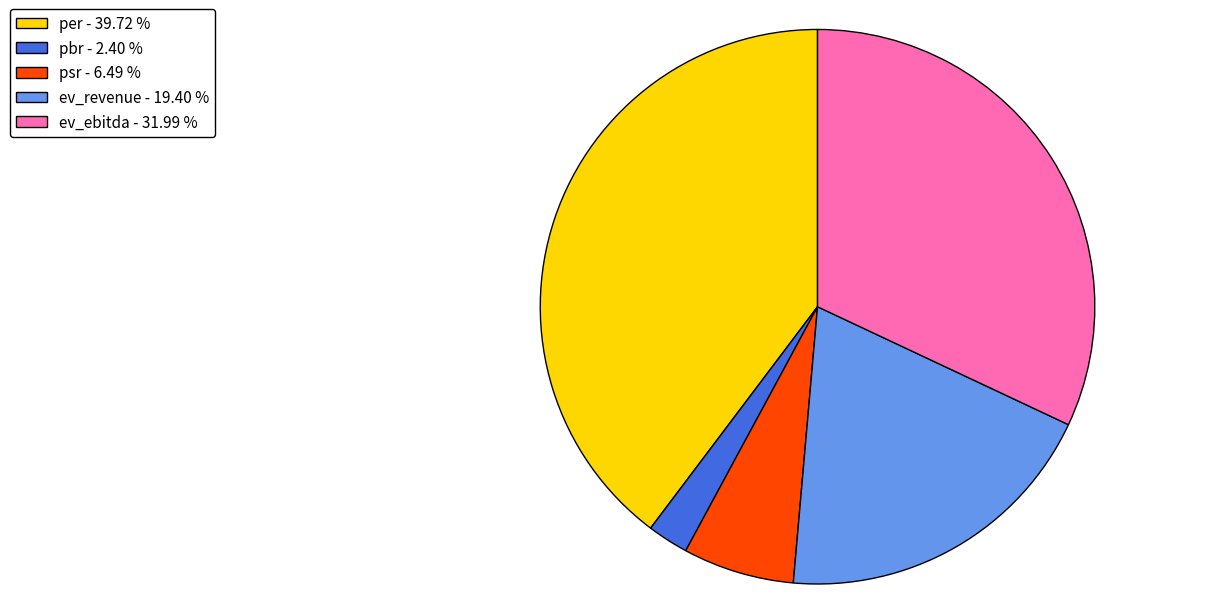

How many slices are in this pie chart?

5